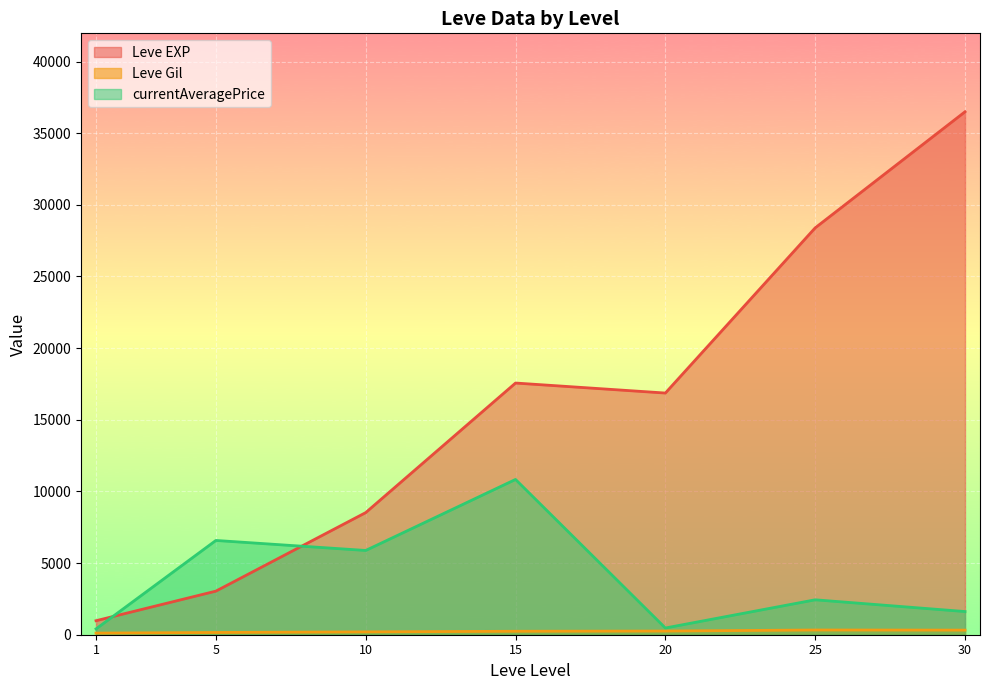

Which series has the largest total across all categories?

Leve EXP